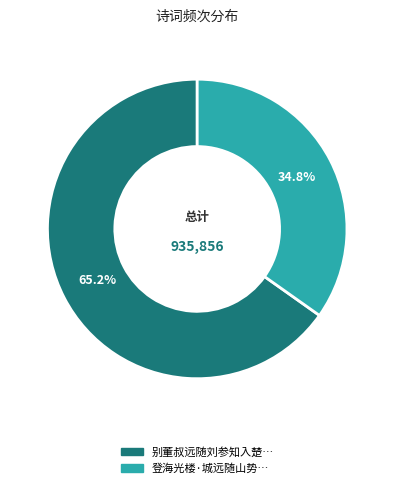

How many slices are in this pie chart?

2